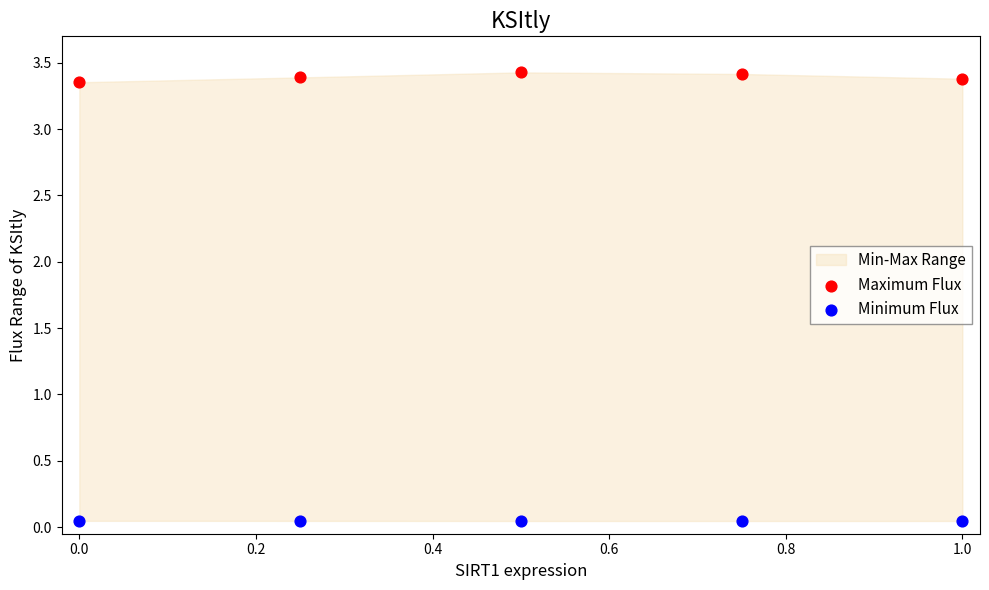

Across all data points, what is the average Y value?

1.7